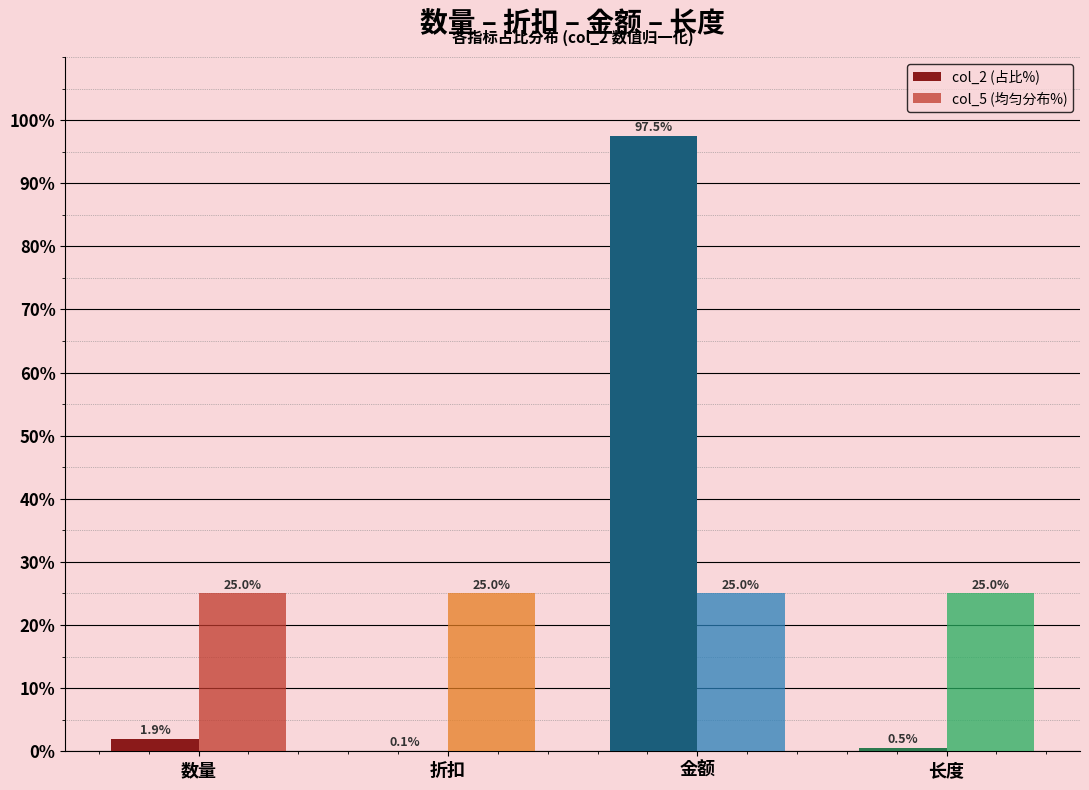

What is the maximum value for col_2 (占比%)?

97.5